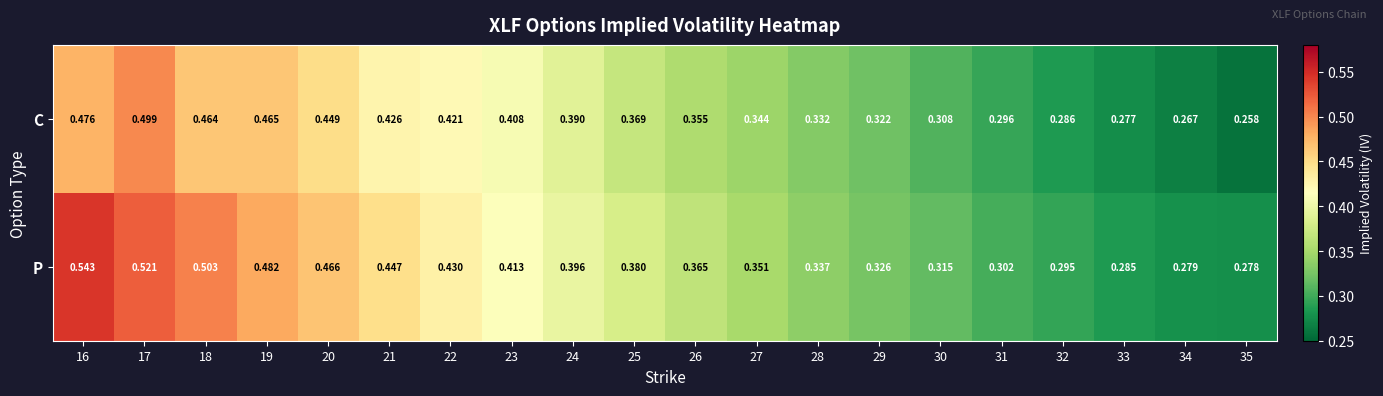

Which series has the largest total across all categories?

P